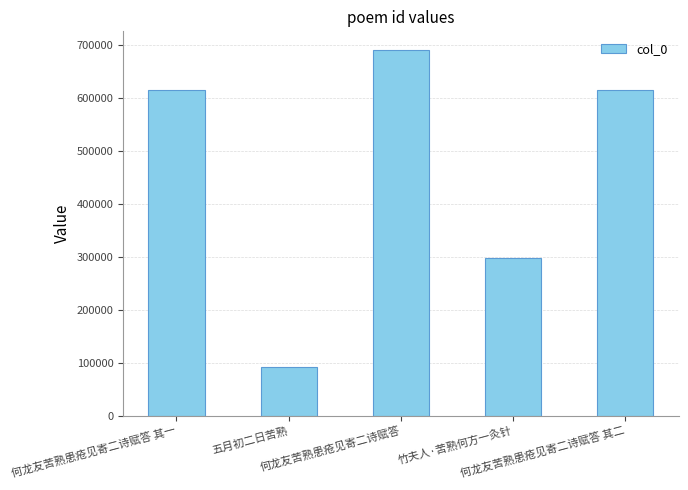

How many distinct data groups are displayed?

1